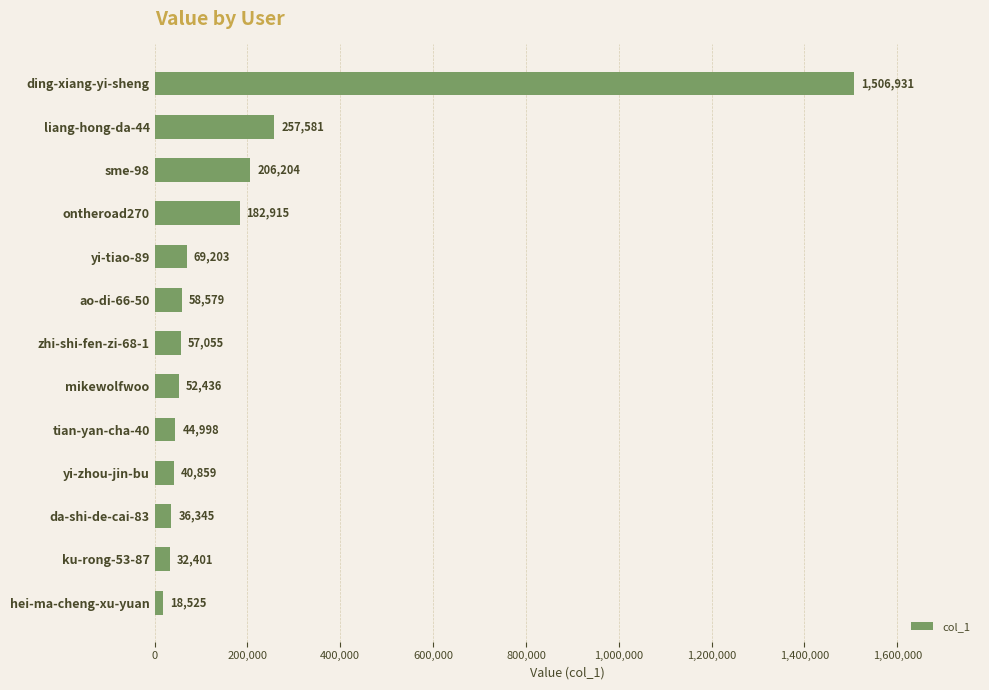

Reading top to bottom, list all the values displayed in this chart.

ding-xiang-yi-sheng=1506931	liang-hong-da-44=257581	sme-98=206204	ontheroad270=182915	yi-tiao-89=69203	ao-di-66-50=58579	zhi-shi-fen-zi-68-1=57055	mikewolfwoo=52436	tian-yan-cha-40=44998	yi-zhou-jin-bu=40859	da-shi-de-cai-83=36345	ku-rong-53-87=32401	hei-ma-cheng-xu-yuan=18525